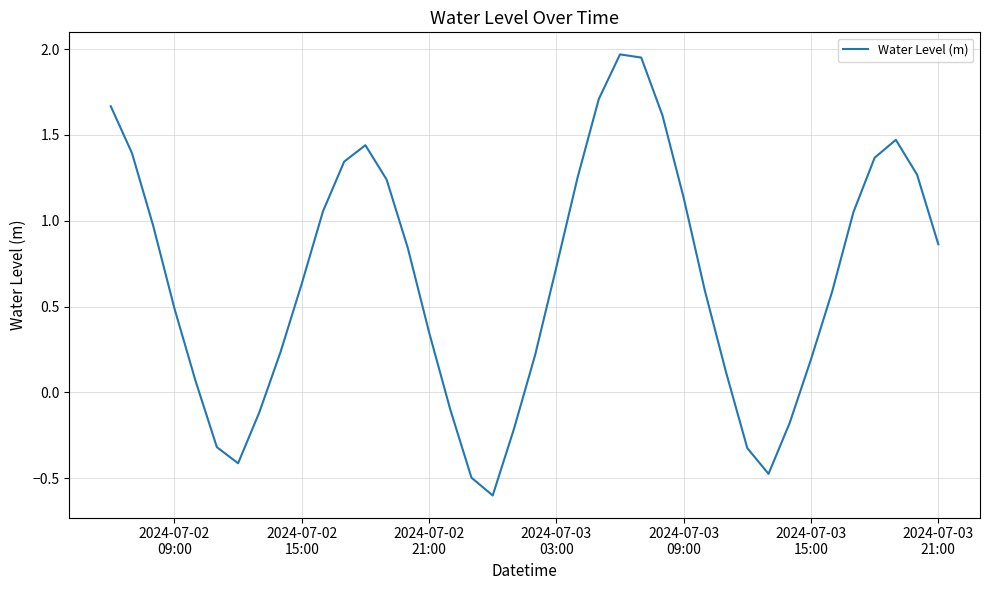

What is the smallest value displayed?

-0.6